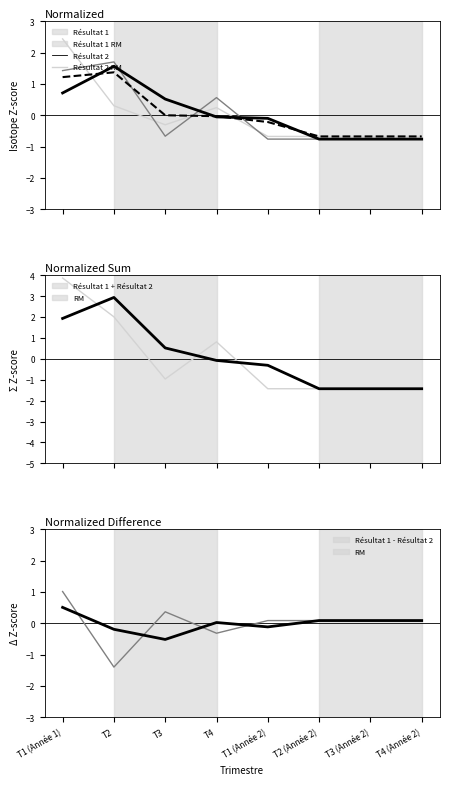

The value of Résultat 2 at T2 is 1.7. True or false?

True